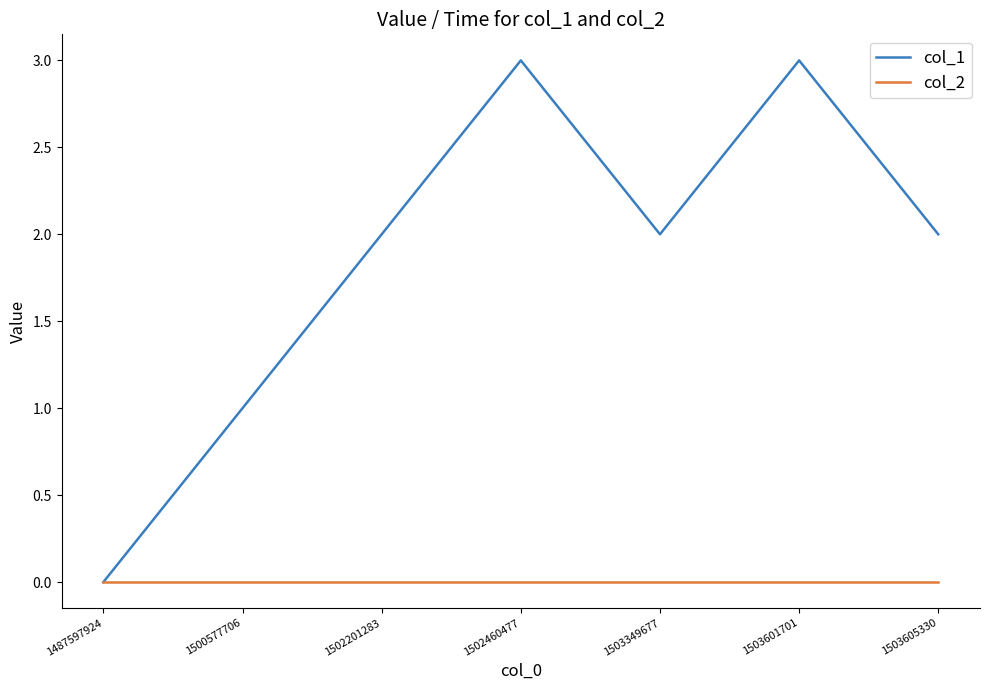

Does the chart display data point markers on the line(s)?

No